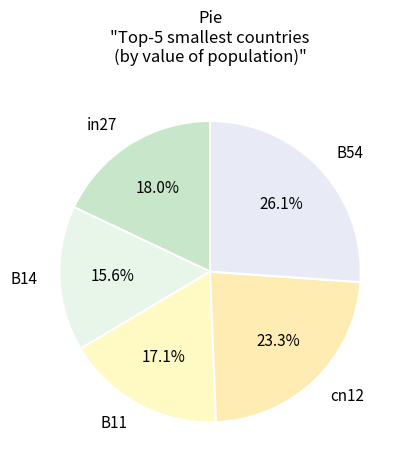

Does B11 represent more than half of the total?

No